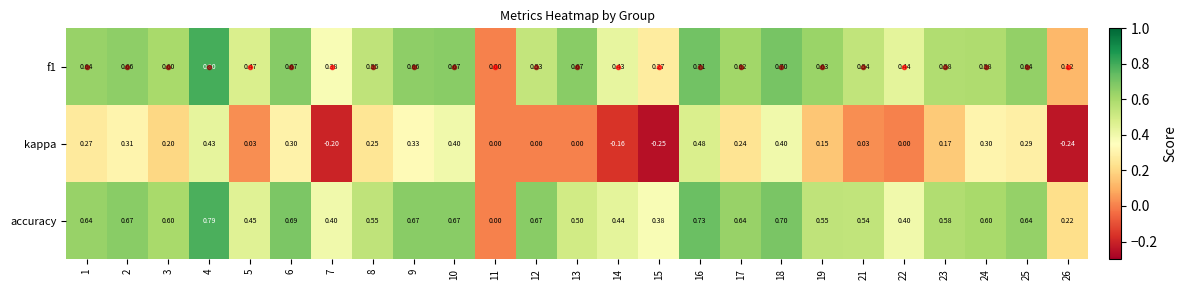

What is the spread (max minus min) of values at 24?

0.3